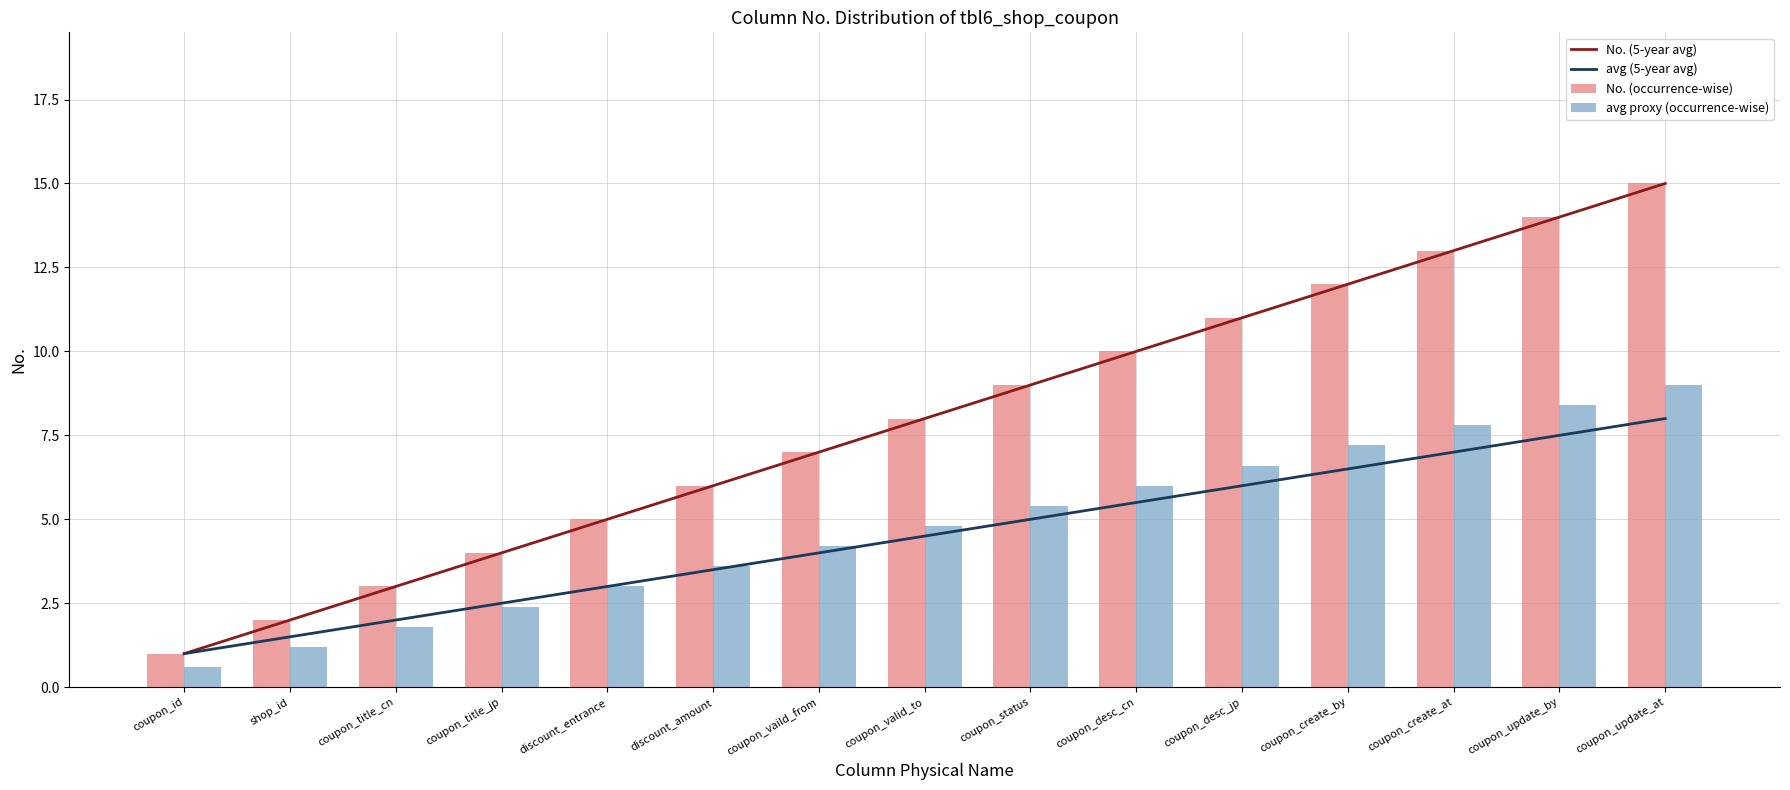

Read the No. (occurrence-wise) value at coupon_status.

9.0